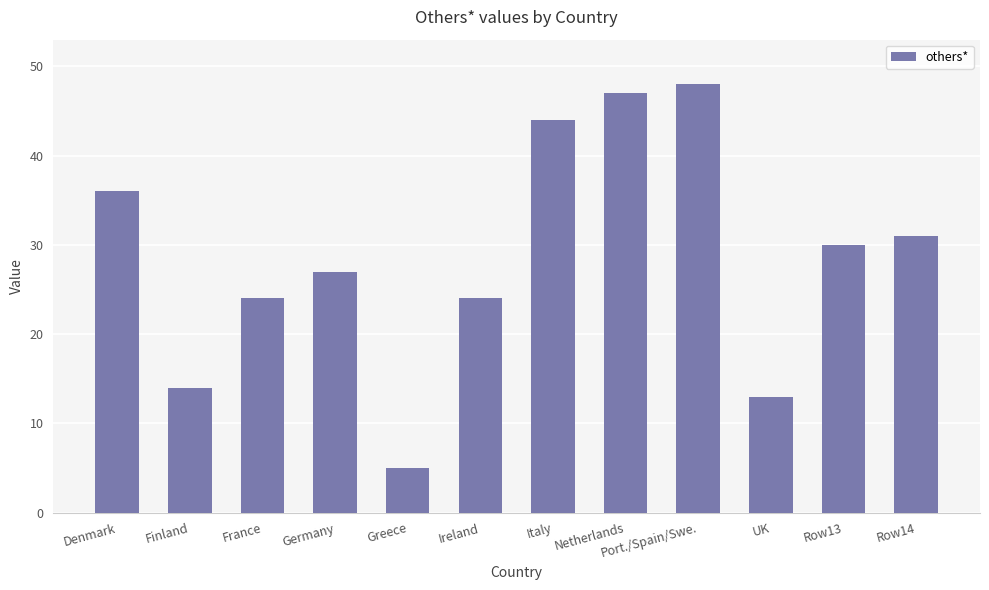

Reading right to left, what are all the values shown in this chart?

31	30	13	48	47	44	24	5	27	24	14	36